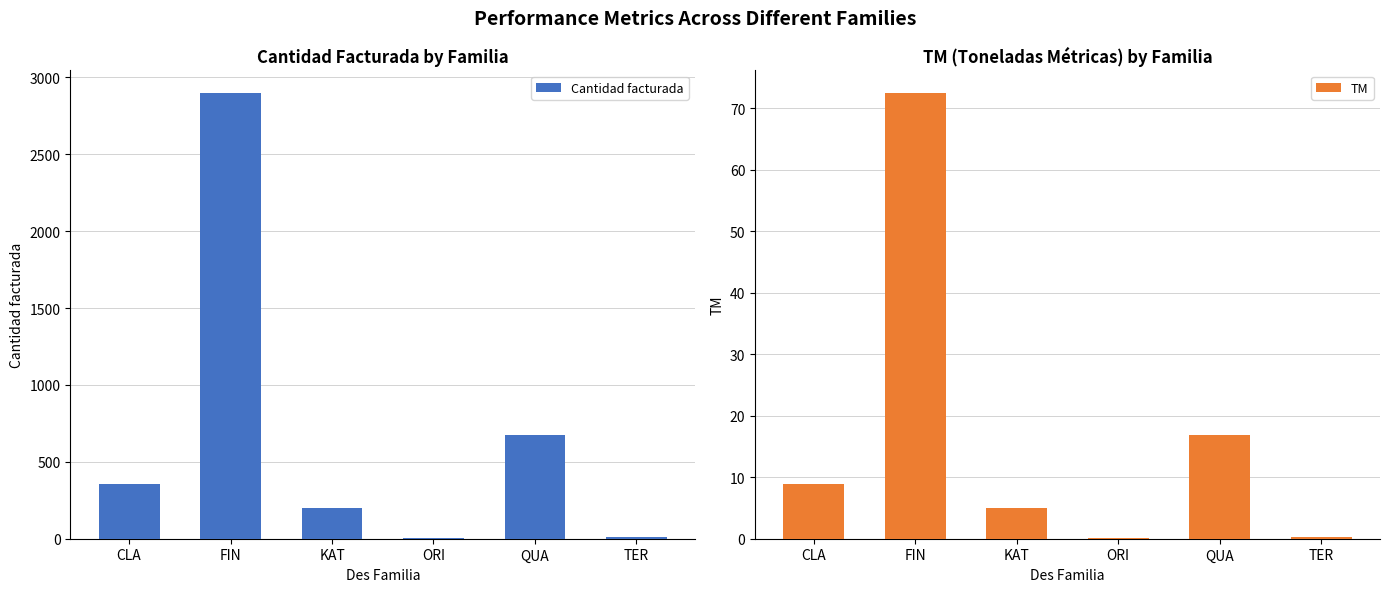

Reading right to left, what are all the values shown in this chart?

Cantidad facturada: TER=11.0	QUA=672.0	ORI=5.0	KAT=200.0	FIN=2900.0	CLA=355.0
TM: TER=0.3	QUA=16.8	ORI=0.1	KAT=5.0	FIN=72.5	CLA=8.9